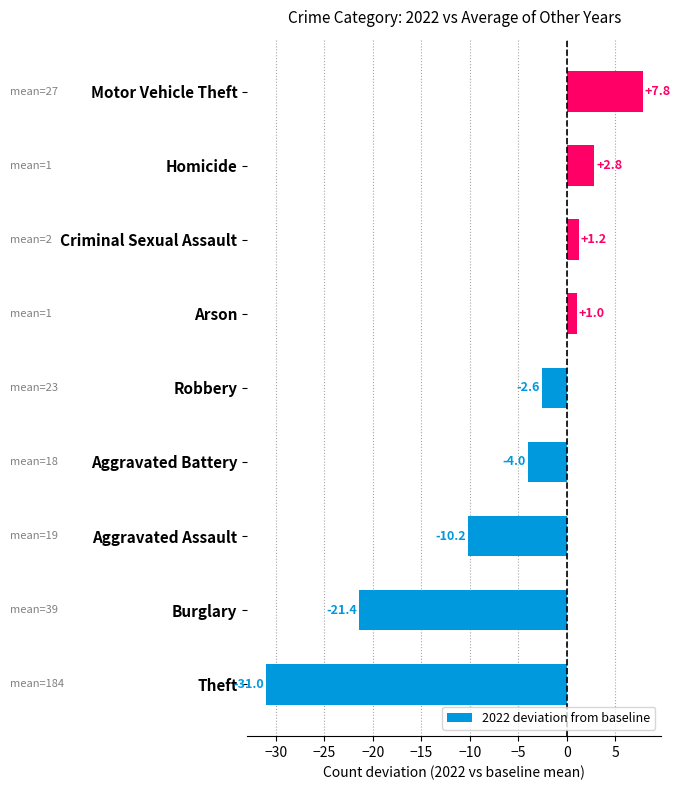

Reading bottom to top, transcribe all the data shown in this chart.

Theft=-31.0	Burglary=-21.4	Aggravated Assault=-10.2	Aggravated Battery=-4.0	Robbery=-2.6	Arson=1.0	Criminal Sexual Assault=1.2	Homicide=2.8	Motor Vehicle Theft=7.8